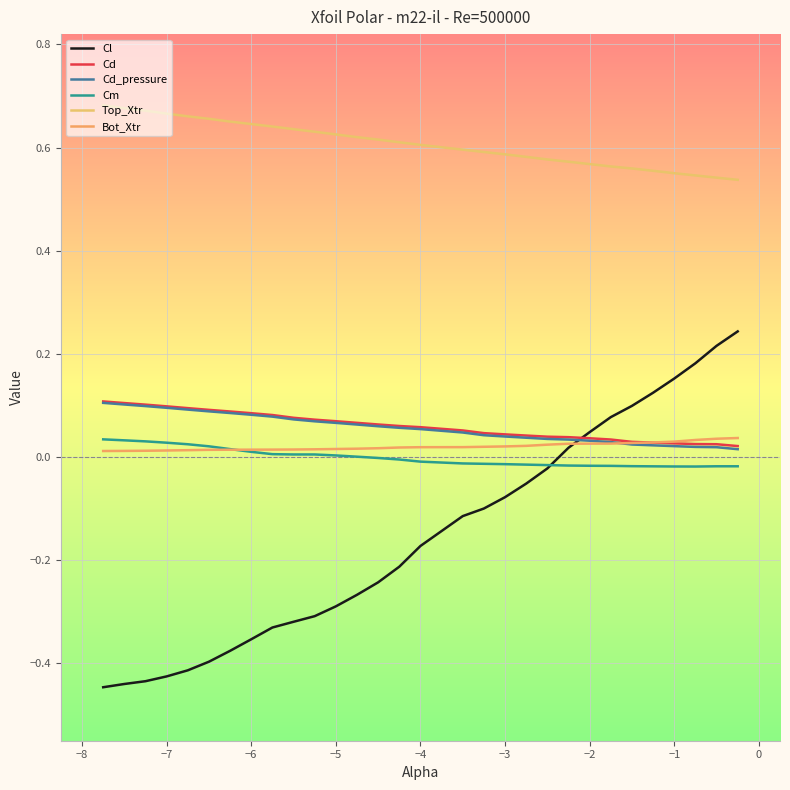

True or false: Cd_pressure and Top_Xtr cross at least once.

False